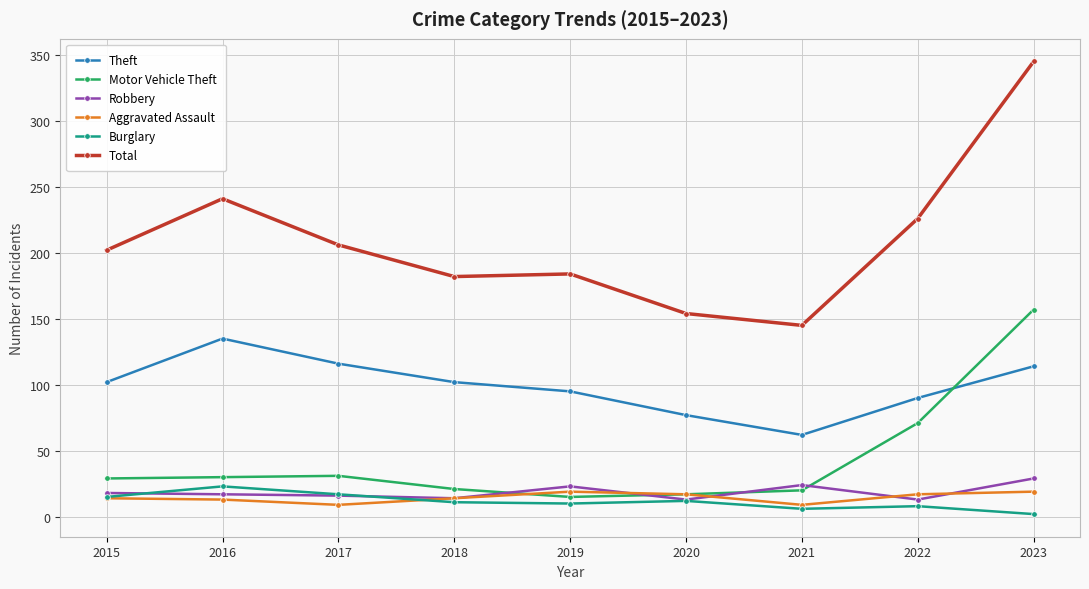

True or false: Total has a value of 332 at 2015.

False